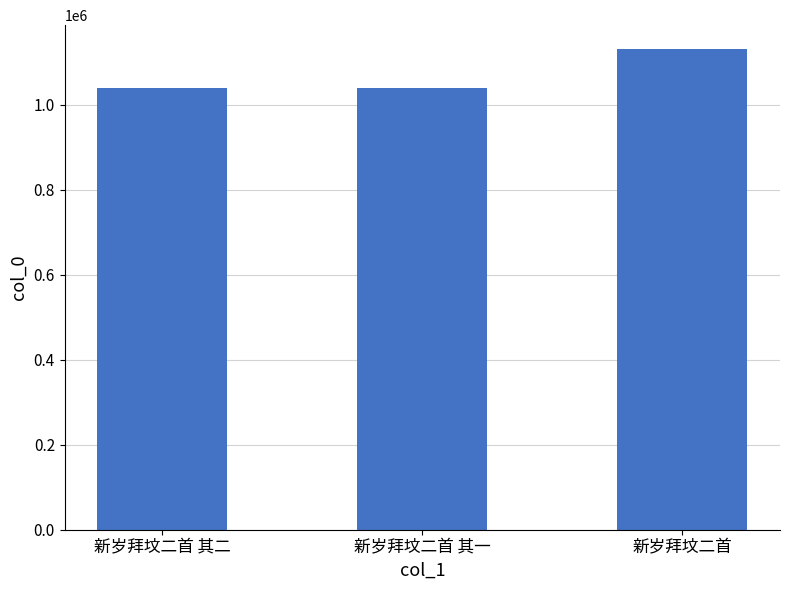

Does the chart contain stacked bars?

No